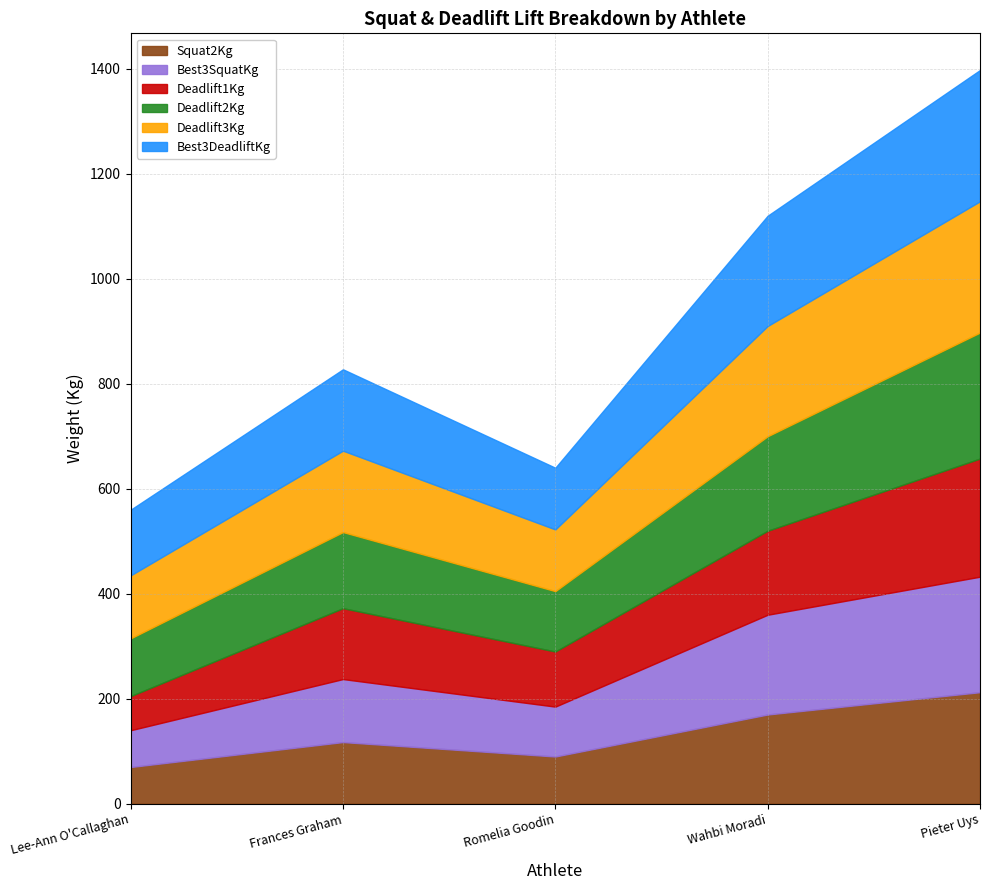

What is the sum of all Deadlift1Kg values?

690.0